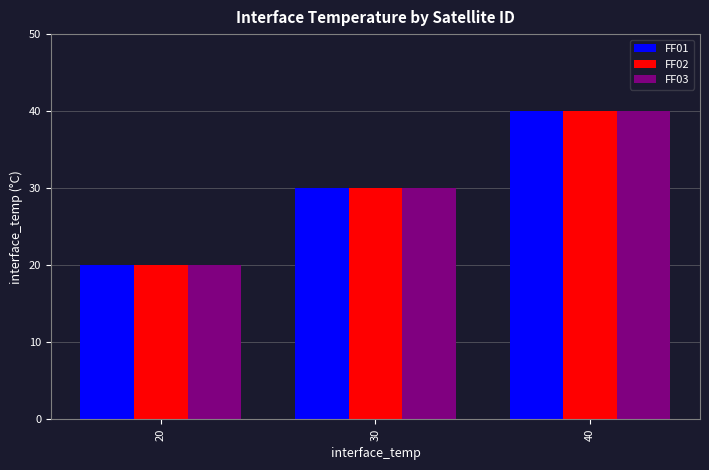

What are all the series names shown in the legend?

FF01, FF02, FF03